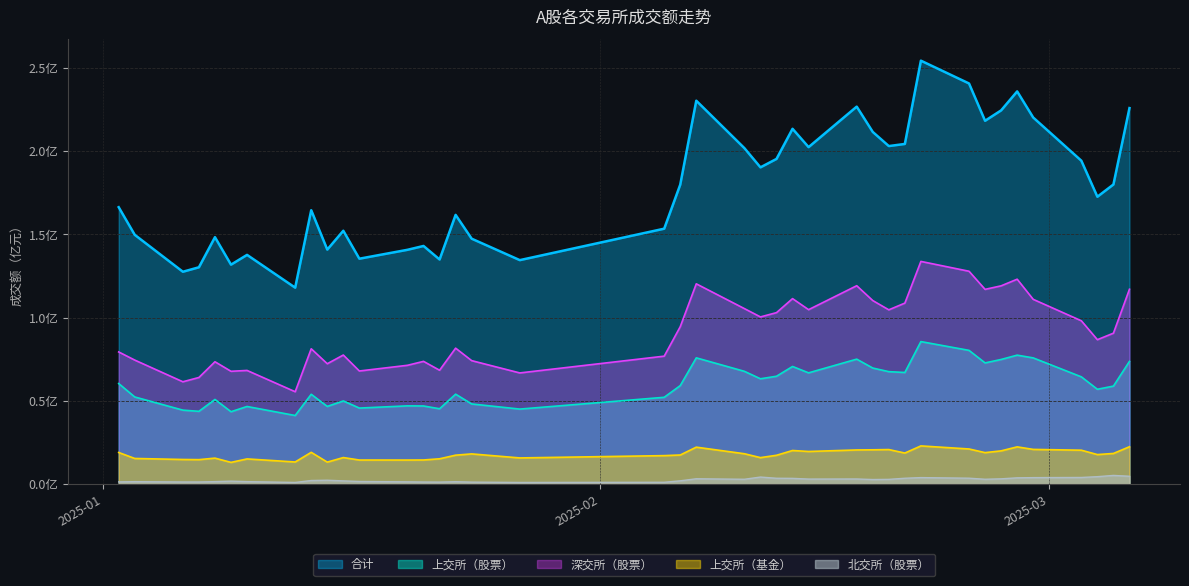

Reading left to right, what are all the values shown in this chart?

合计: 2025-01-02=1.7	2025-01-03=1.5	2025-01-06=1.3	2025-01-07=1.3	2025-01-08=1.5	2025-01-09=1.3	2025-01-10=1.4	2025-01-13=1.2	2025-01-14=1.6	2025-01-15=1.4	2025-01-16=1.5	2025-01-17=1.4	2025-01-20=1.4	2025-01-21=1.4	2025-01-22=1.3	2025-01-23=1.6	2025-01-24=1.5	2025-01-27=1.3	2025-02-05=1.5	2025-02-06=1.8	2025-02-07=2.3	2025-02-10=2.0	2025-02-11=1.9	2025-02-12=2.0	2025-02-13=2.1	2025-02-14=2.0	2025-02-17=2.3	2025-02-18=2.1	2025-02-19=2.0	2025-02-20=2.0	2025-02-21=2.5	2025-02-24=2.4	2025-02-25=2.2	2025-02-26=2.2	2025-02-27=2.4	2025-02-28=2.2	2025-03-03=1.9	2025-03-04=1.7	2025-03-05=1.8	2025-03-06=2.3
上交所（股票）: 2025-01-02=0.6	2025-01-03=0.5	2025-01-06=0.4	2025-01-07=0.4	2025-01-08=0.5	2025-01-09=0.4	2025-01-10=0.5	2025-01-13=0.4	2025-01-14=0.5	2025-01-15=0.5	2025-01-16=0.5	2025-01-17=0.5	2025-01-20=0.5	2025-01-21=0.5	2025-01-22=0.5	2025-01-23=0.5	2025-01-24=0.5	2025-01-27=0.5	2025-02-05=0.5	2025-02-06=0.6	2025-02-07=0.8	2025-02-10=0.7	2025-02-11=0.6	2025-02-12=0.6	2025-02-13=0.7	2025-02-14=0.7	2025-02-17=0.8	2025-02-18=0.7	2025-02-19=0.7	2025-02-20=0.7	2025-02-21=0.9	2025-02-24=0.8	2025-02-25=0.7	2025-02-26=0.7	2025-02-27=0.8	2025-02-28=0.8	2025-03-03=0.6	2025-03-04=0.6	2025-03-05=0.6	2025-03-06=0.7
深交所（股票）: 2025-01-02=0.8	2025-01-03=0.7	2025-01-06=0.6	2025-01-07=0.6	2025-01-08=0.7	2025-01-09=0.7	2025-01-10=0.7	2025-01-13=0.6	2025-01-14=0.8	2025-01-15=0.7	2025-01-16=0.8	2025-01-17=0.7	2025-01-20=0.7	2025-01-21=0.7	2025-01-22=0.7	2025-01-23=0.8	2025-01-24=0.7	2025-01-27=0.7	2025-02-05=0.8	2025-02-06=0.9	2025-02-07=1.2	2025-02-10=1.1	2025-02-11=1.0	2025-02-12=1.0	2025-02-13=1.1	2025-02-14=1.0	2025-02-17=1.2	2025-02-18=1.1	2025-02-19=1.0	2025-02-20=1.1	2025-02-21=1.3	2025-02-24=1.3	2025-02-25=1.2	2025-02-26=1.2	2025-02-27=1.2	2025-02-28=1.1	2025-03-03=1.0	2025-03-04=0.9	2025-03-05=0.9	2025-03-06=1.2
上交所（基金）: 2025-01-02=0.2	2025-01-03=0.2	2025-01-06=0.1	2025-01-07=0.1	2025-01-08=0.2	2025-01-09=0.1	2025-01-10=0.2	2025-01-13=0.1	2025-01-14=0.2	2025-01-15=0.1	2025-01-16=0.2	2025-01-17=0.1	2025-01-20=0.1	2025-01-21=0.1	2025-01-22=0.2	2025-01-23=0.2	2025-01-24=0.2	2025-01-27=0.2	2025-02-05=0.2	2025-02-06=0.2	2025-02-07=0.2	2025-02-10=0.2	2025-02-11=0.2	2025-02-12=0.2	2025-02-13=0.2	2025-02-14=0.2	2025-02-17=0.2	2025-02-18=0.2	2025-02-19=0.2	2025-02-20=0.2	2025-02-21=0.2	2025-02-24=0.2	2025-02-25=0.2	2025-02-26=0.2	2025-02-27=0.2	2025-02-28=0.2	2025-03-03=0.2	2025-03-04=0.2	2025-03-05=0.2	2025-03-06=0.2
北交所（股票）: 2025-01-02=0.0	2025-01-03=0.0	2025-01-06=0.0	2025-01-07=0.0	2025-01-08=0.0	2025-01-09=0.0	2025-01-10=0.0	2025-01-13=0.0	2025-01-14=0.0	2025-01-15=0.0	2025-01-16=0.0	2025-01-17=0.0	2025-01-20=0.0	2025-01-21=0.0	2025-01-22=0.0	2025-01-23=0.0	2025-01-24=0.0	2025-01-27=0.0	2025-02-05=0.0	2025-02-06=0.0	2025-02-07=0.0	2025-02-10=0.0	2025-02-11=0.0	2025-02-12=0.0	2025-02-13=0.0	2025-02-14=0.0	2025-02-17=0.0	2025-02-18=0.0	2025-02-19=0.0	2025-02-20=0.0	2025-02-21=0.0	2025-02-24=0.0	2025-02-25=0.0	2025-02-26=0.0	2025-02-27=0.0	2025-02-28=0.0	2025-03-03=0.0	2025-03-04=0.0	2025-03-05=0.1	2025-03-06=0.0